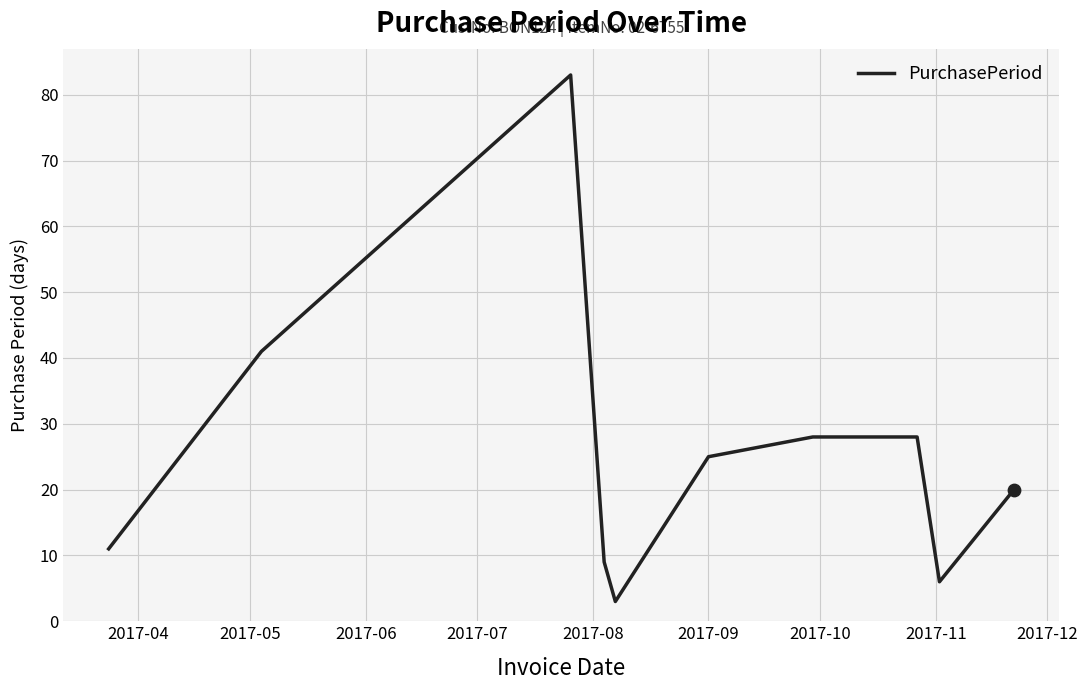

What is the minimum value shown in the chart?

3